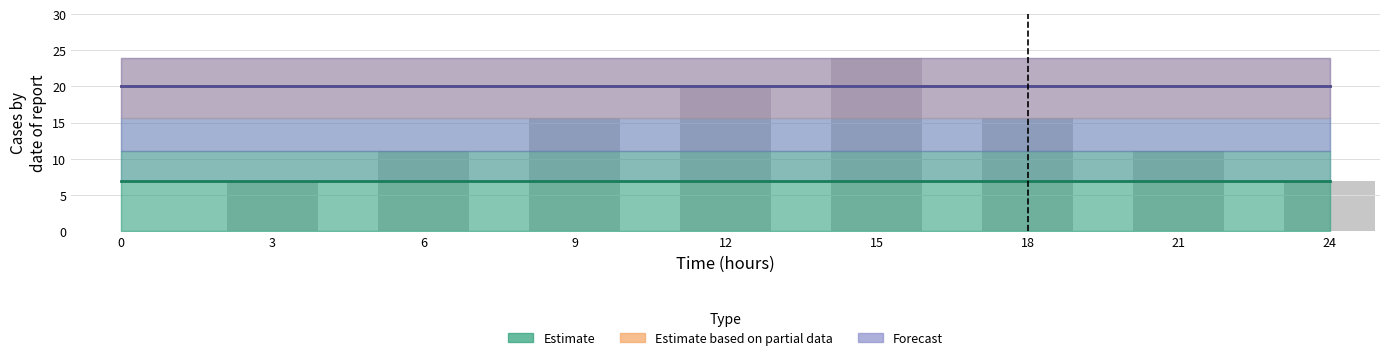

Between 15 and 21, which is larger?

15